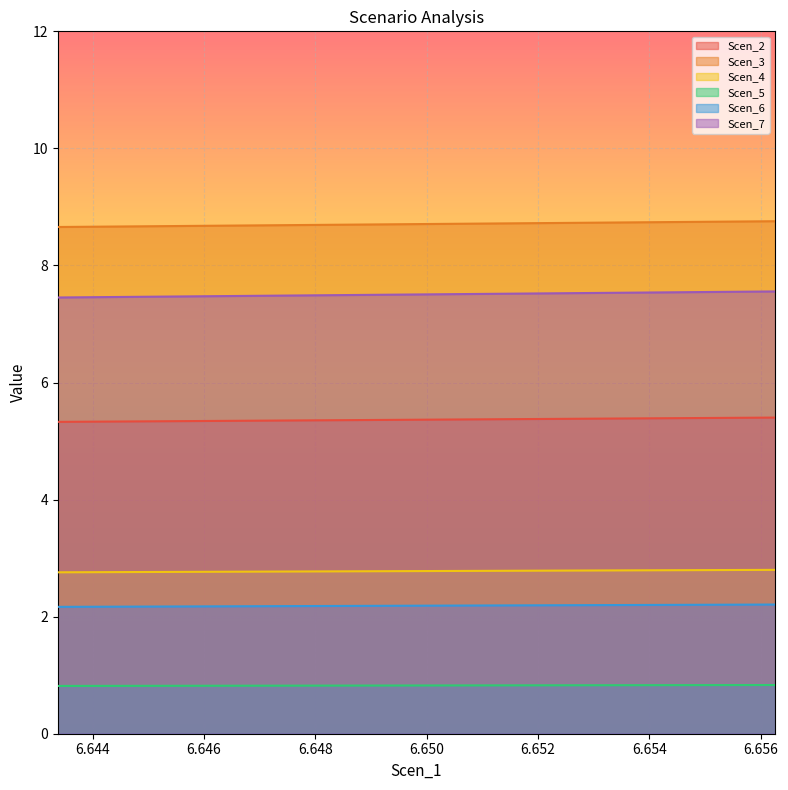

True or false: Scen_5 and Scen_3 cross at least once.

False